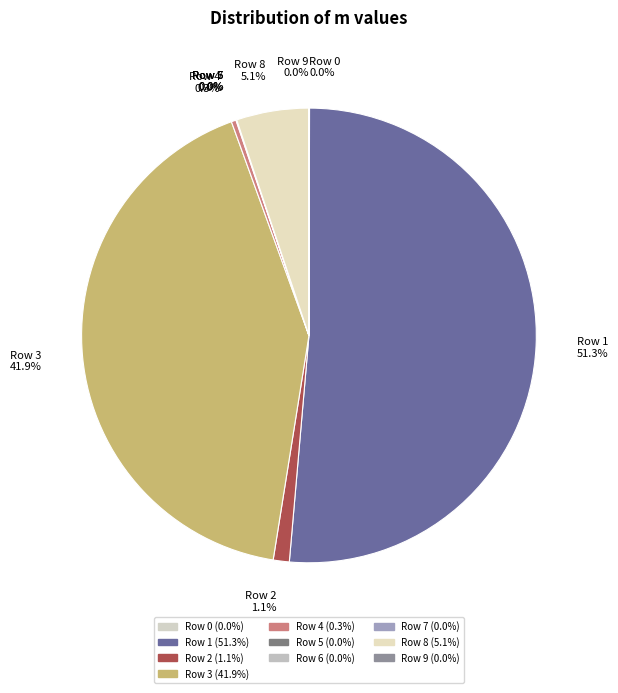

What is the largest slice in the pie chart?

Row 1